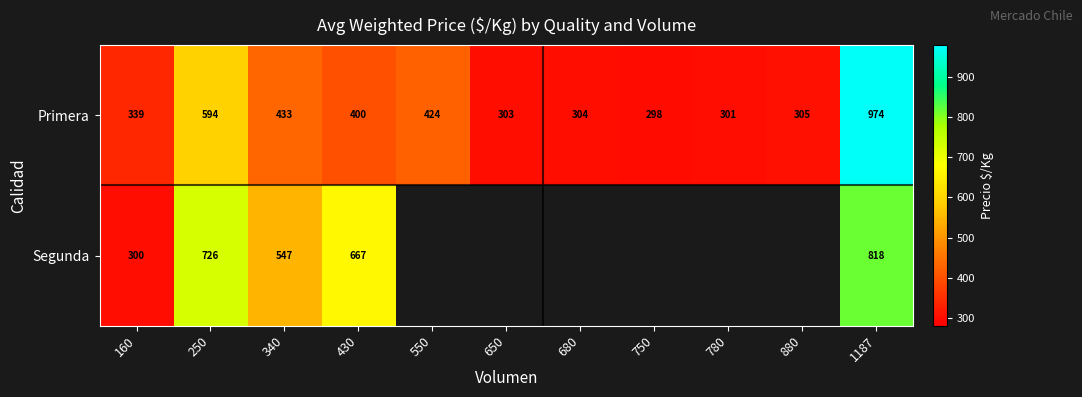

What is the greatest value displayed?

974